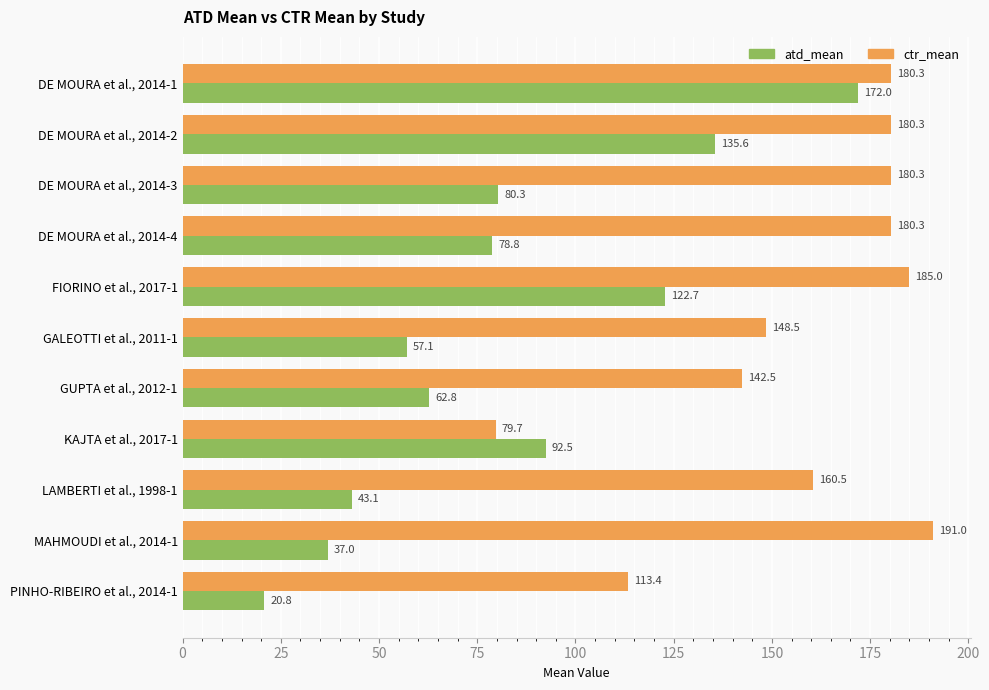

The atd_mean series shows 75.5 at LAMBERTI et al., 1998-1. True or false?

False